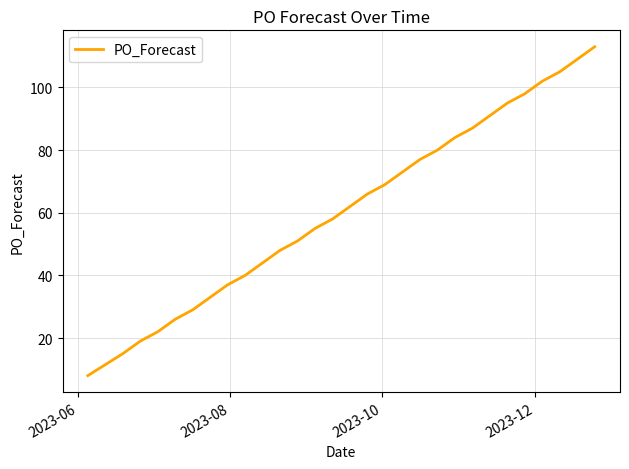

What is the minimum value shown in the chart?

8